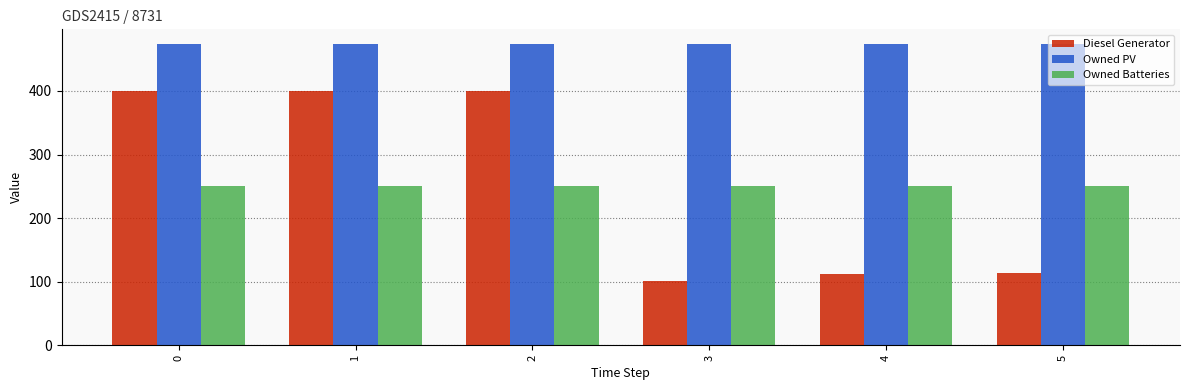

What is the maximum value shown in the chart?

473